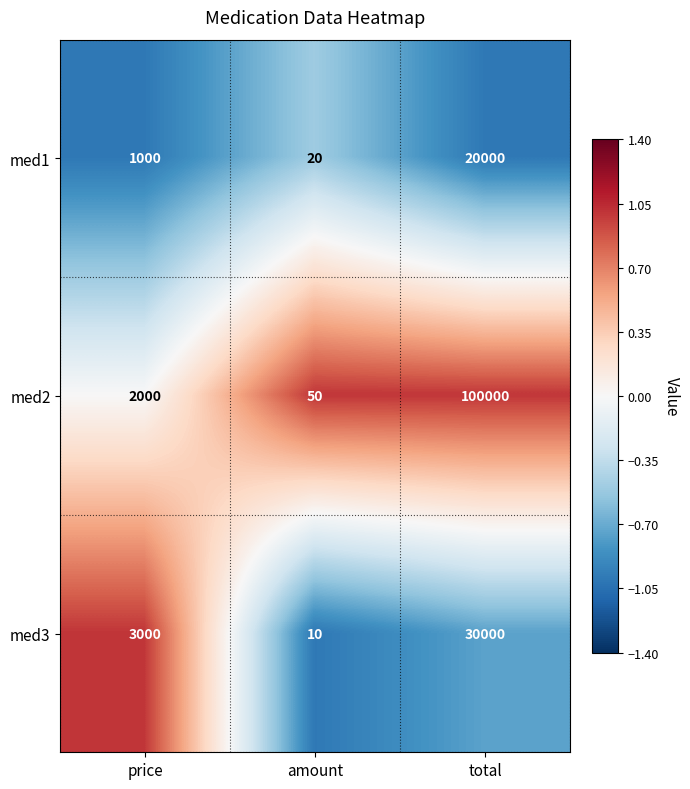

How many series are shown in this chart?

3